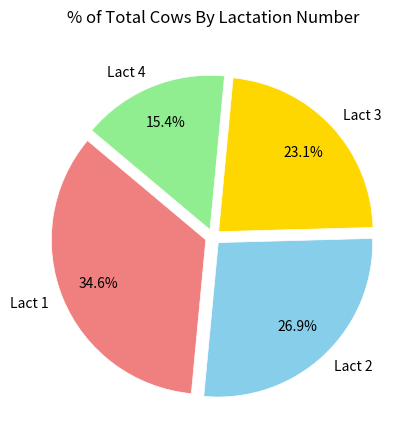

Approximately how many times larger is the value at Lact 2 compared to Lact 3?

1.2